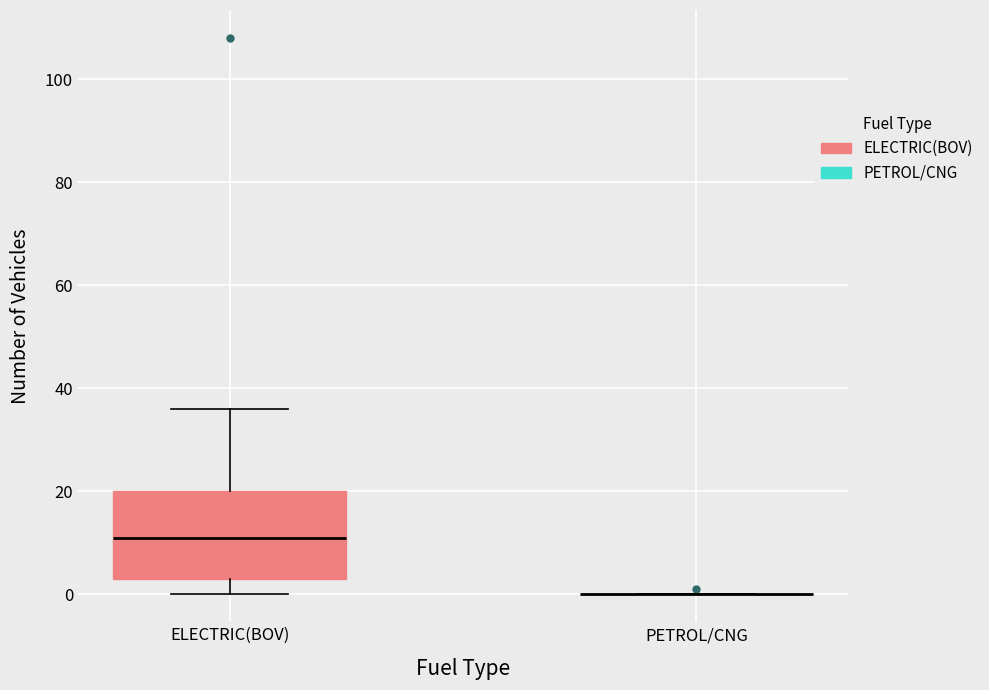

Reading left to right, transcribe this box plot: for each box, give where its median line is, the range the box spans, and where its two whiskers end, as read against the y-axis. The values are not printed on the chart, so give them approximately, as read against the axis.

ELECTRIC(BOV): median 12, box 4 to 20, whiskers 0 to 36
PETROL/CNG: box collapsed to a line at 0, whiskers 0 to 0